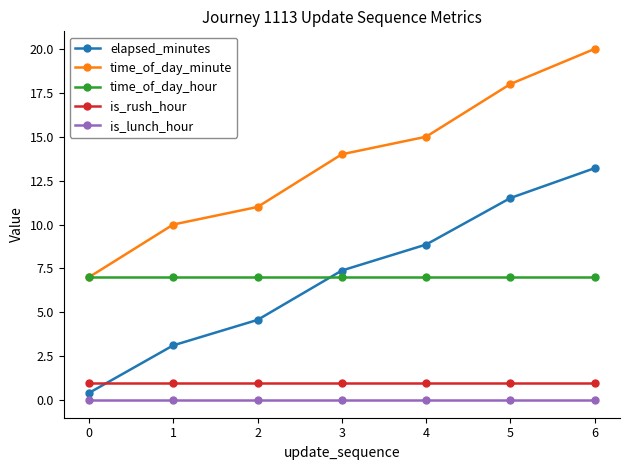

How many values in the elapsed_minutes series exceed 7?

4